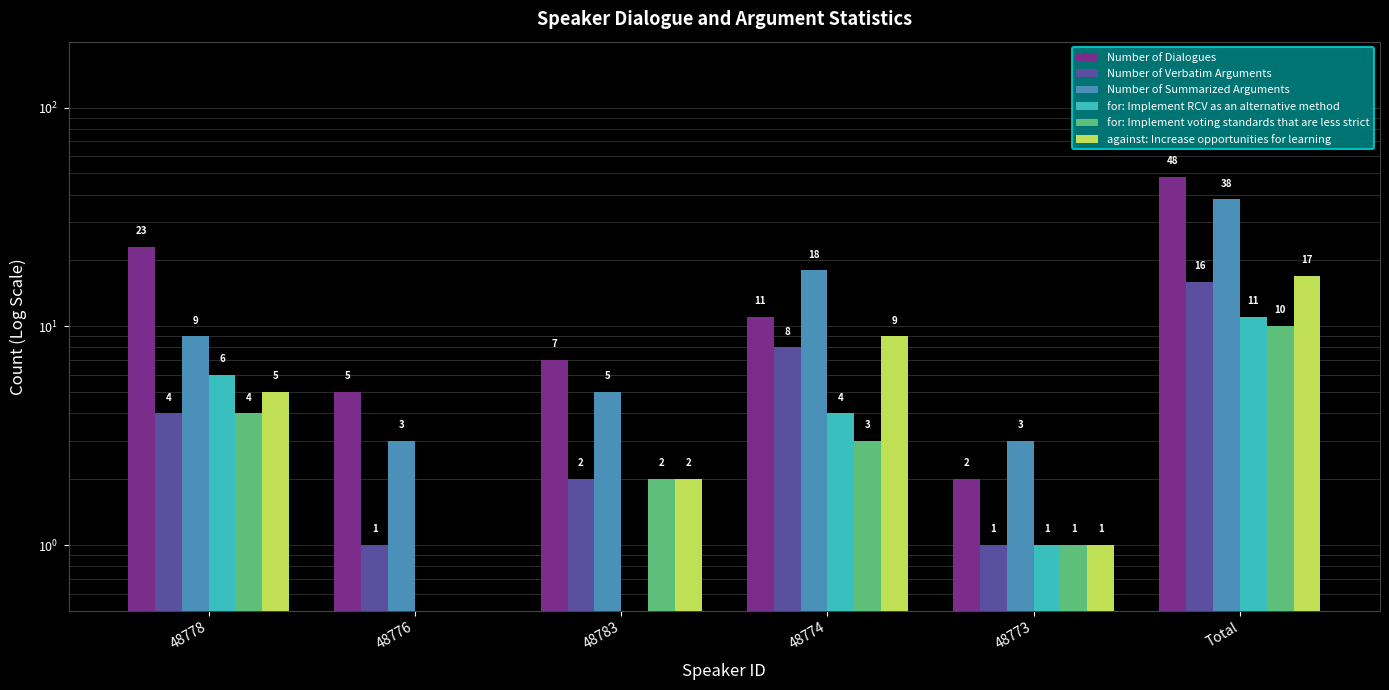

What is the difference between the highest and lowest values at 48783?

6.5